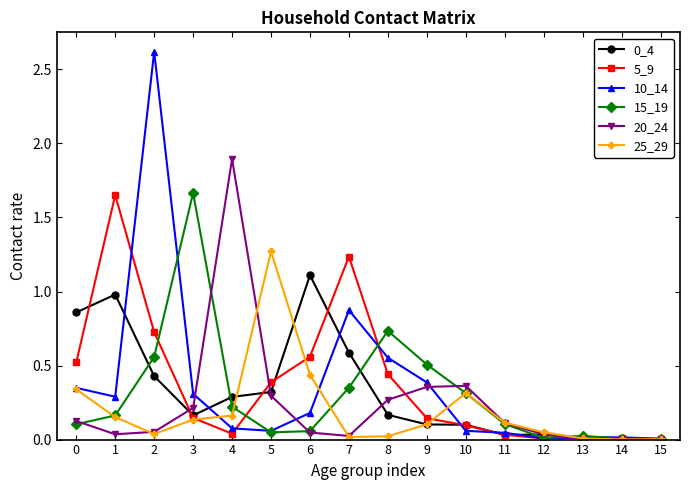

The 10_14 series shows 0.3 at 0. True or false?

True